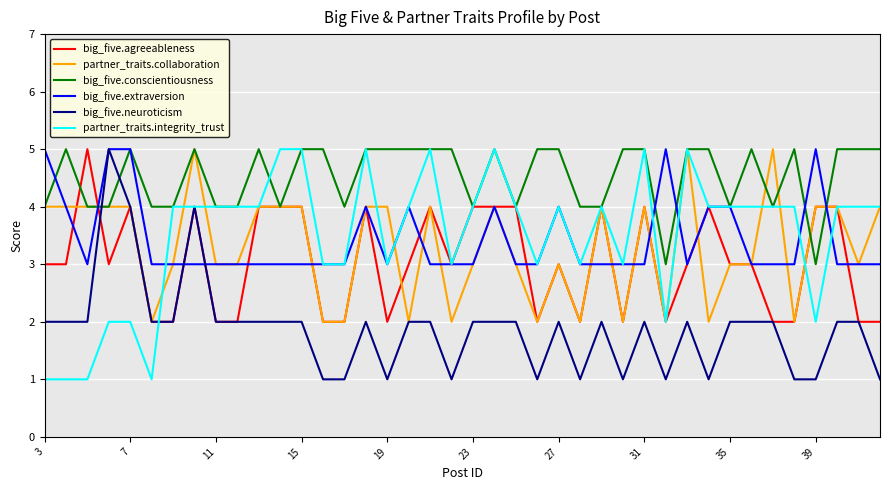

What is the greatest value displayed?

5